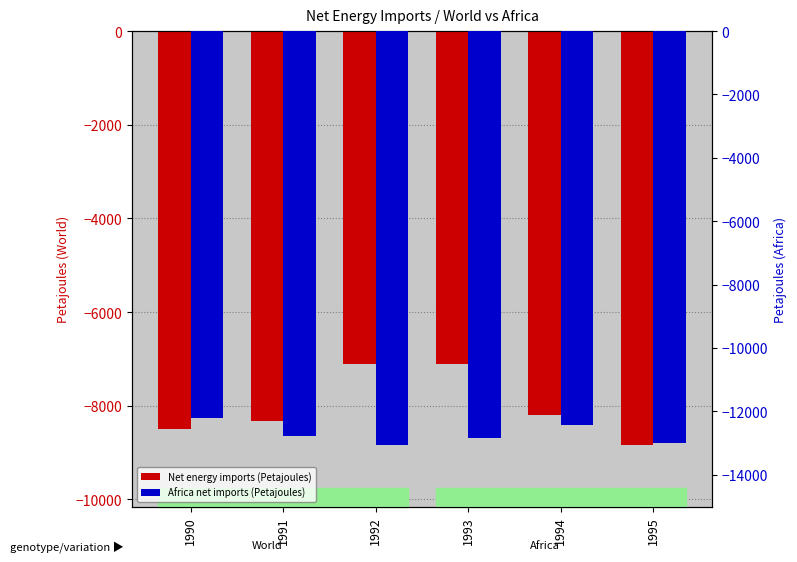

Is it true that Net energy imports (Petajoules) equals -8506 at 1990?

True